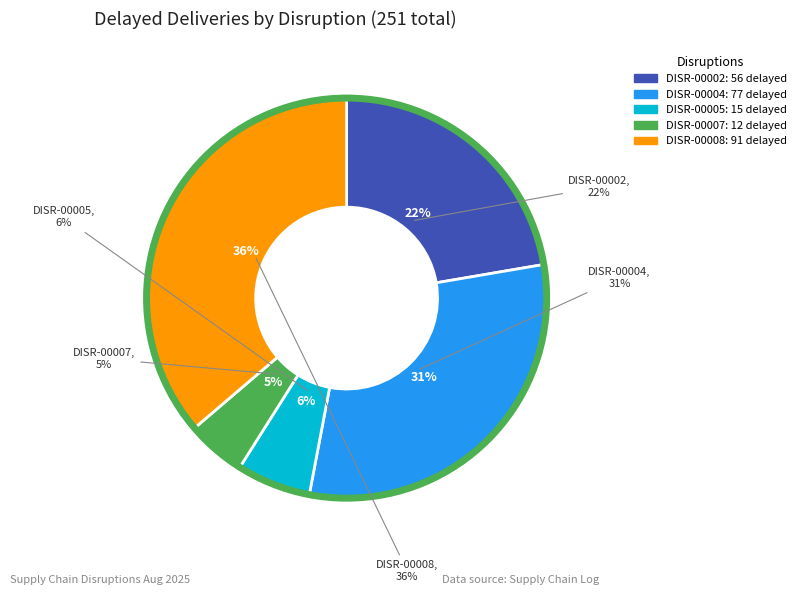

Does DISR-00007 represent more than half of the total?

No